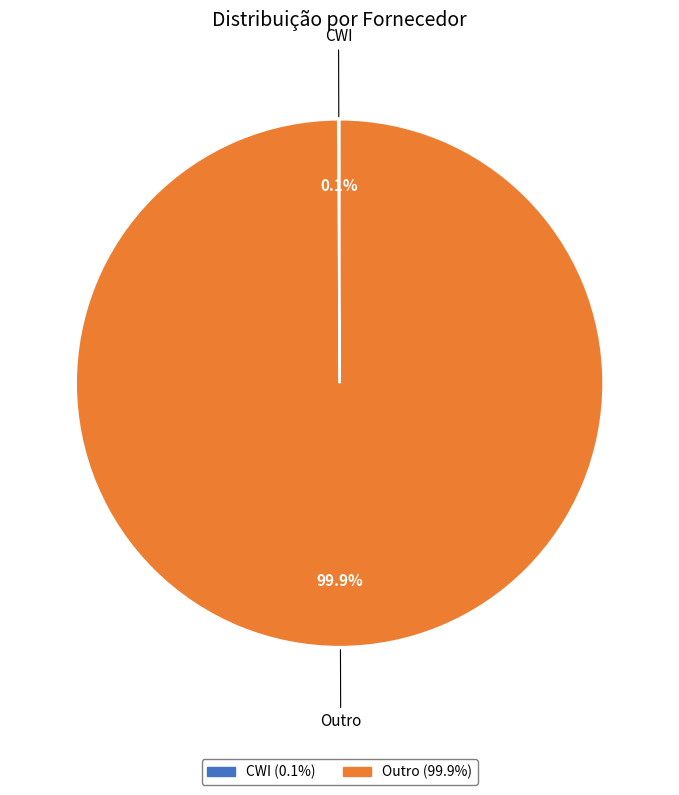

What percentage is the Outro slice, to the nearest percent?

100%